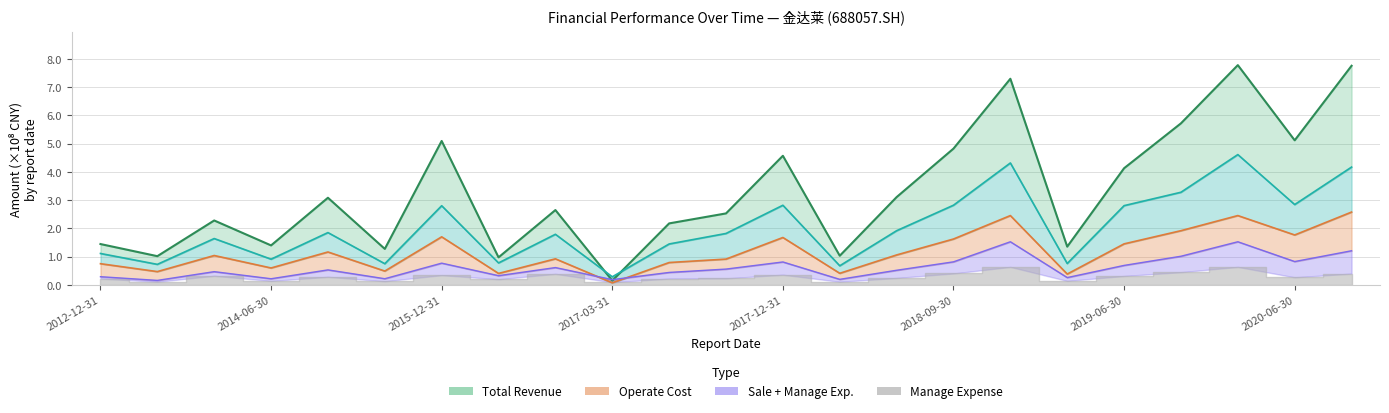

Is it true that TOTAL_OPERATE_COST equals 2.8 at 2020-06-30?

True